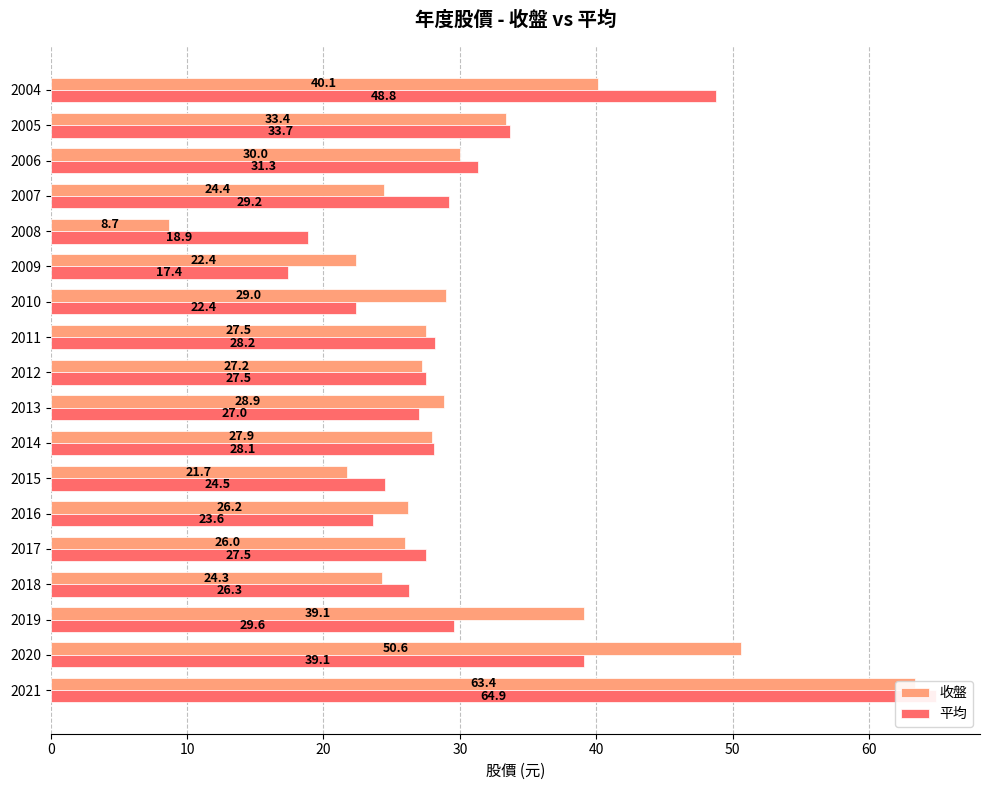

Rank the series by their maximum value, from lowest to highest.

收盤, 平均